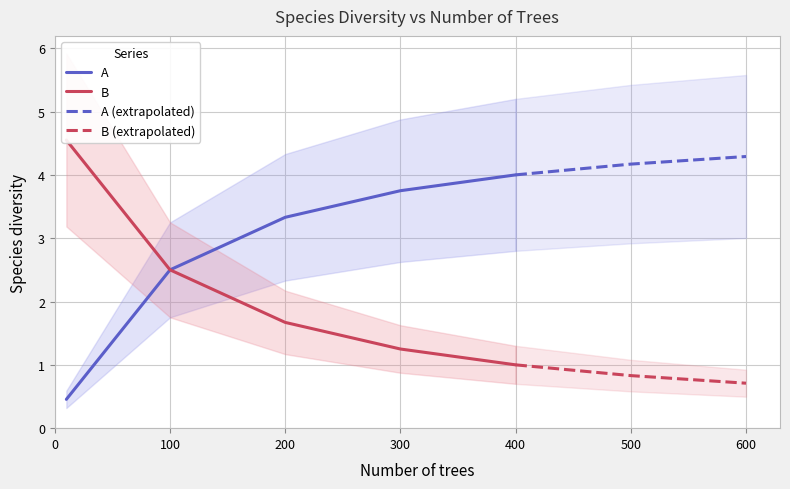

Reading left to right, extract all data points from this chart.

A: 10=0.5	100=2.5	200=3.3	300=3.8	400=4.0
B: 10=4.5	100=2.5	200=1.7	300=1.2	400=1.0